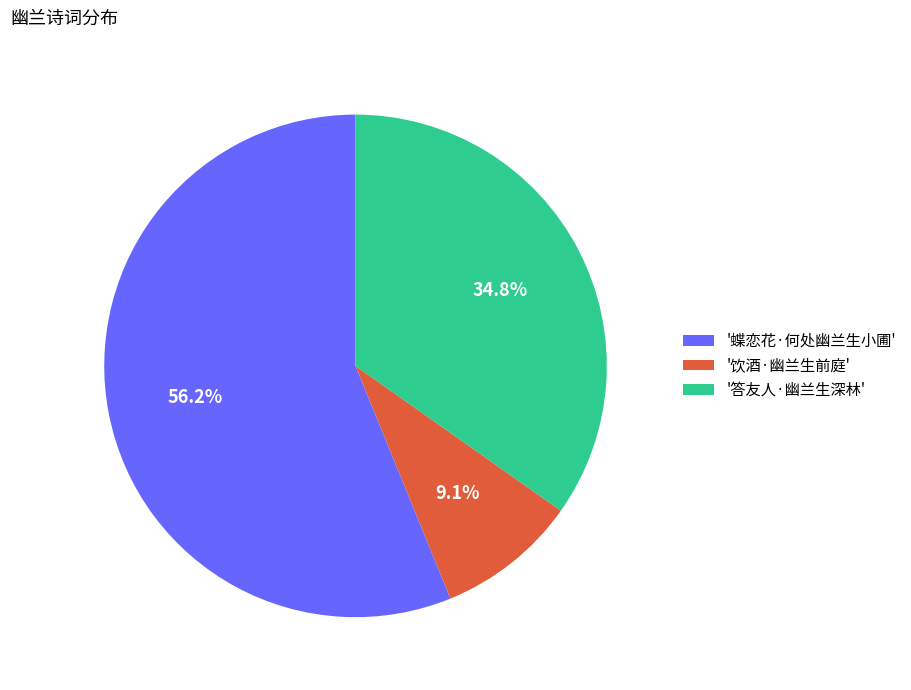

Combined, do '饮酒·幽兰生前庭' and '答友人·幽兰生深林' account for over 50%?

No